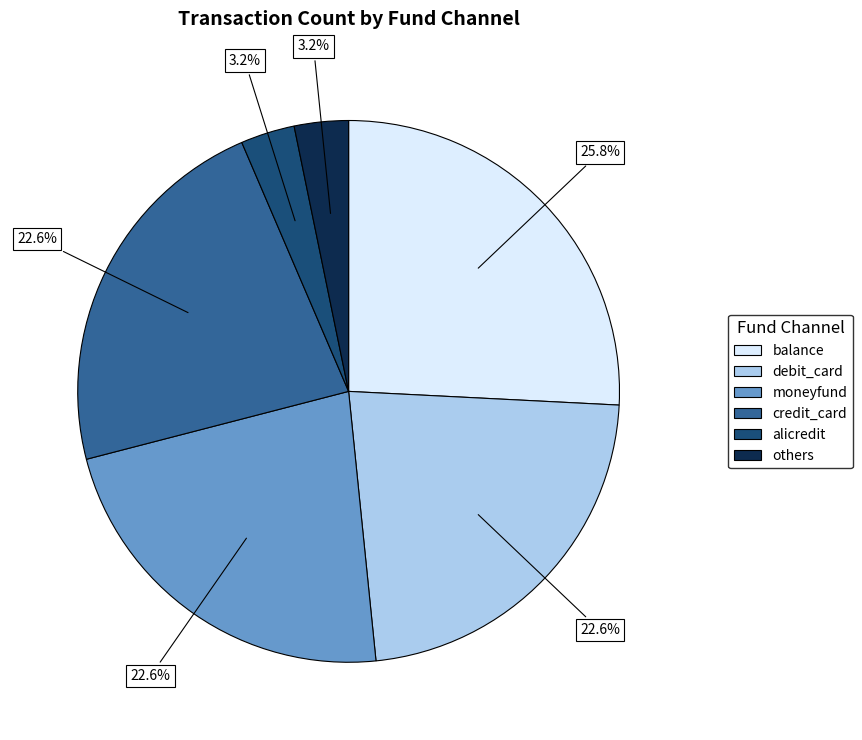

What is the largest slice in the pie chart?

balance